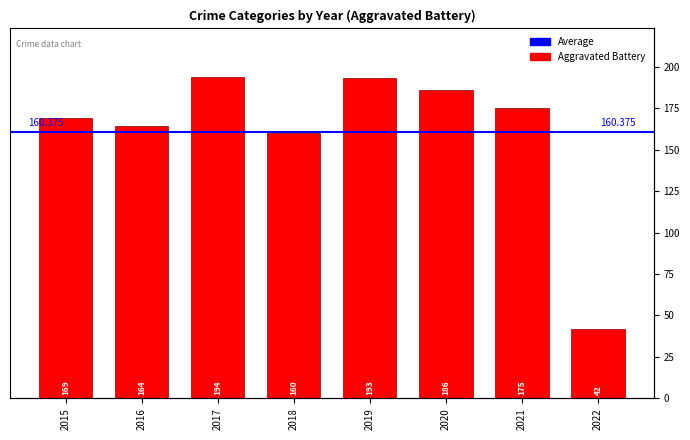

What is the value of the 7th bar from the left?

175